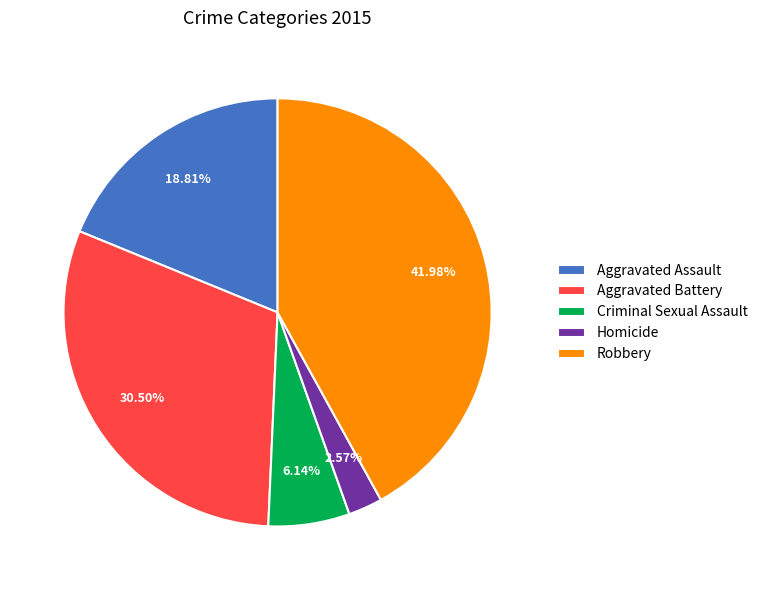

Which category has the smallest portion of the pie?

Homicide